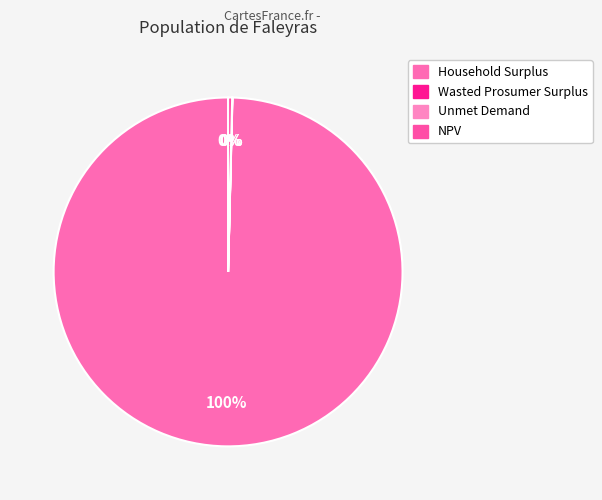

Count the number of slices in the pie.

4